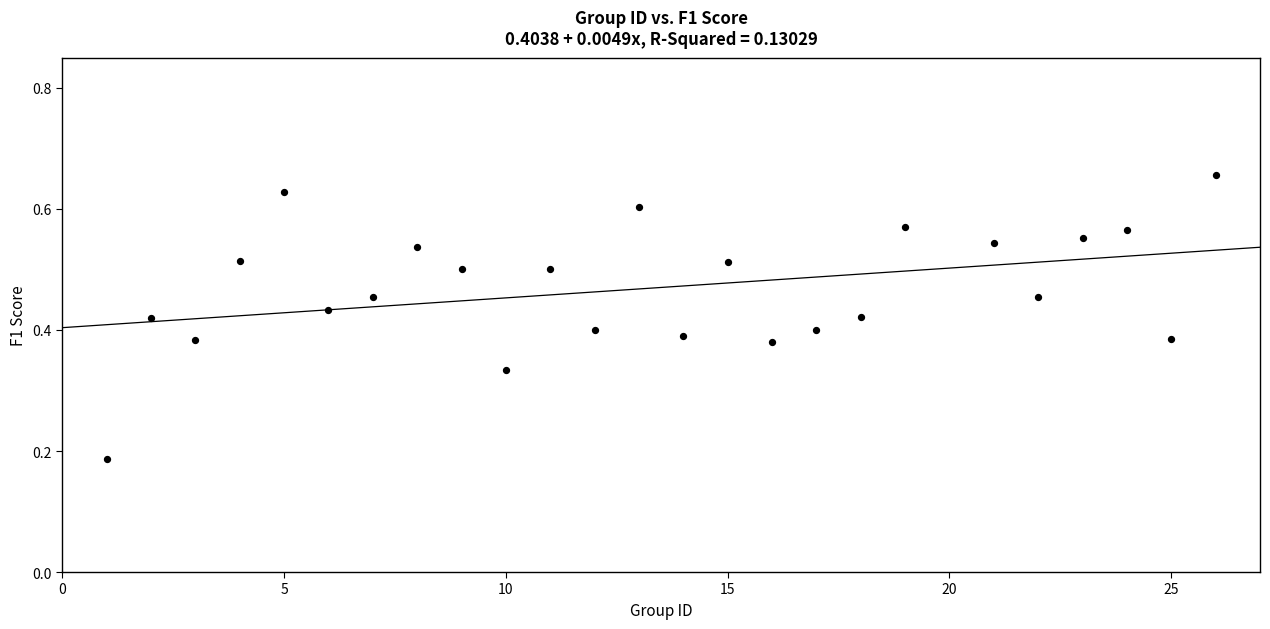

What is the range of X values (max minus min)?

25.0